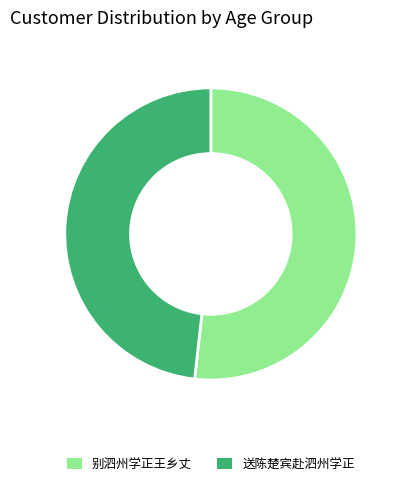

Do 别泗州学正王乡丈 and 送陈楚宾赴泗州学正 together represent more than half of the pie?

Yes